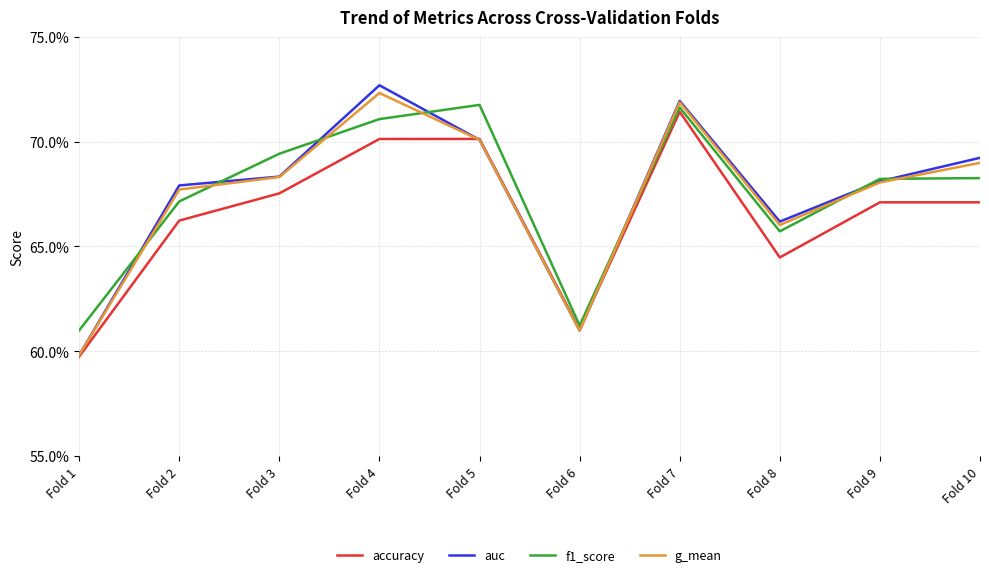

Reading right to left, extract all data points from this chart.

accuracy: Fold 10=0.7	Fold 9=0.7	Fold 8=0.6	Fold 7=0.7	Fold 6=0.6	Fold 5=0.7	Fold 4=0.7	Fold 3=0.7	Fold 2=0.7	Fold 1=0.6
auc: Fold 10=0.7	Fold 9=0.7	Fold 8=0.7	Fold 7=0.7	Fold 6=0.6	Fold 5=0.7	Fold 4=0.7	Fold 3=0.7	Fold 2=0.7	Fold 1=0.6
f1_score: Fold 10=0.7	Fold 9=0.7	Fold 8=0.7	Fold 7=0.7	Fold 6=0.6	Fold 5=0.7	Fold 4=0.7	Fold 3=0.7	Fold 2=0.7	Fold 1=0.6
g_mean: Fold 10=0.7	Fold 9=0.7	Fold 8=0.7	Fold 7=0.7	Fold 6=0.6	Fold 5=0.7	Fold 4=0.7	Fold 3=0.7	Fold 2=0.7	Fold 1=0.6